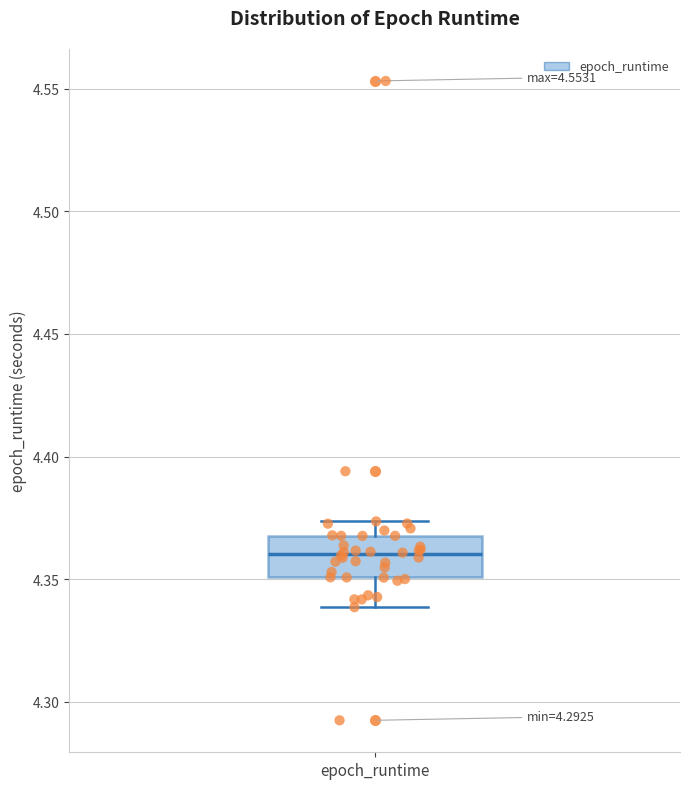

Read this box plot against the y-axis: the position of the median line, the range covered by the box, and the ends of both whiskers. The values are not printed on the chart, so give them approximately, as read against the axis.

median 4.360, box 4.350 to 4.370, whiskers 4.340 to 4.375